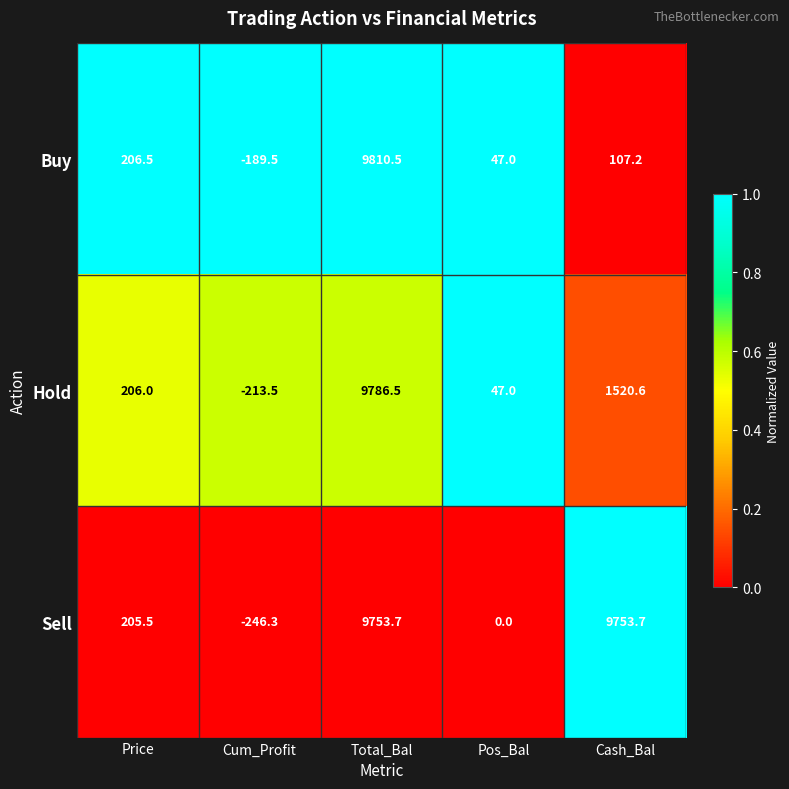

The value of Hold at Pos_Bal is 47.0. True or false?

True